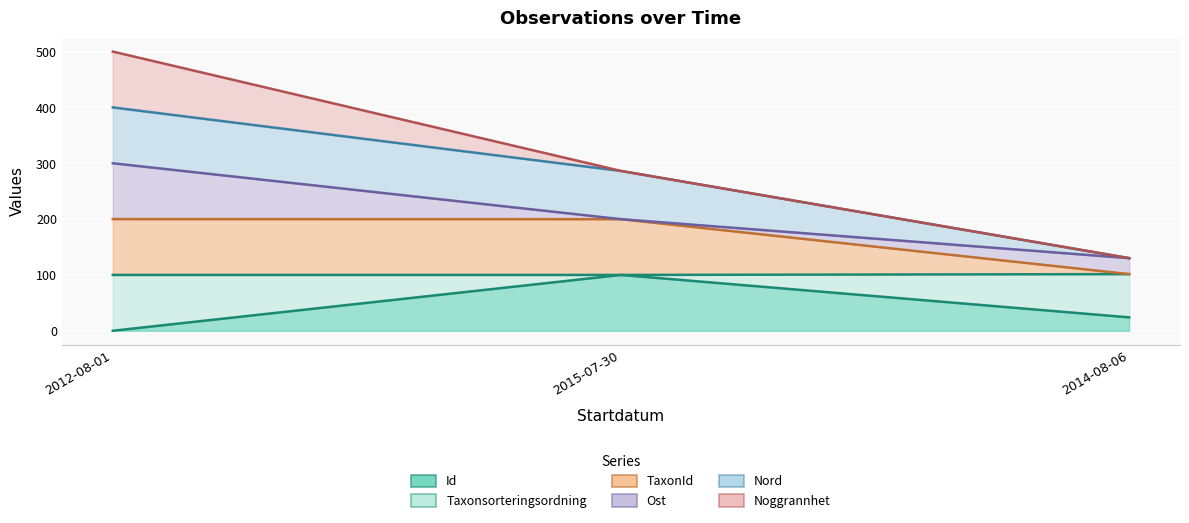

What is the maximum value for Id?

100.0